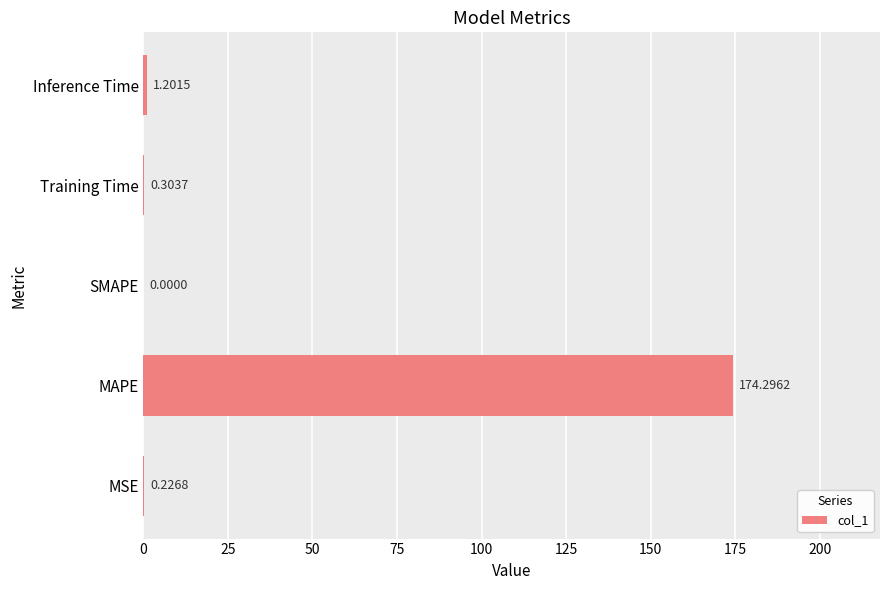

What is the sum of the values at MAPE and SMAPE?

174.3